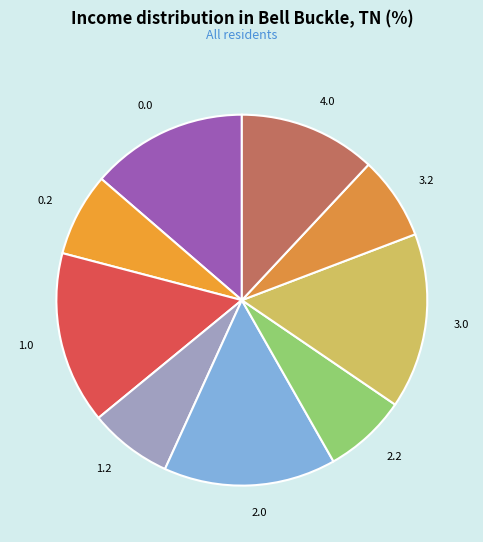

How many slices are in this pie chart?

9